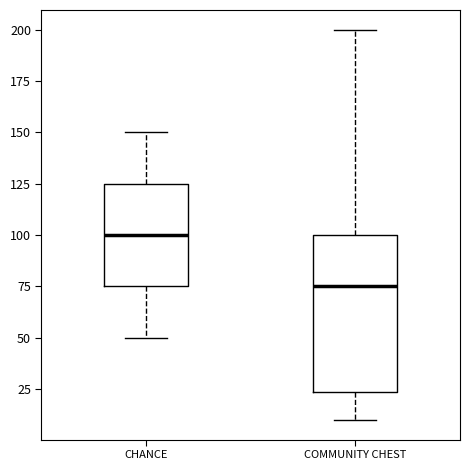

Comparing the boxes themselves (not the whiskers), which one is the tallest?

COMMUNITY CHEST